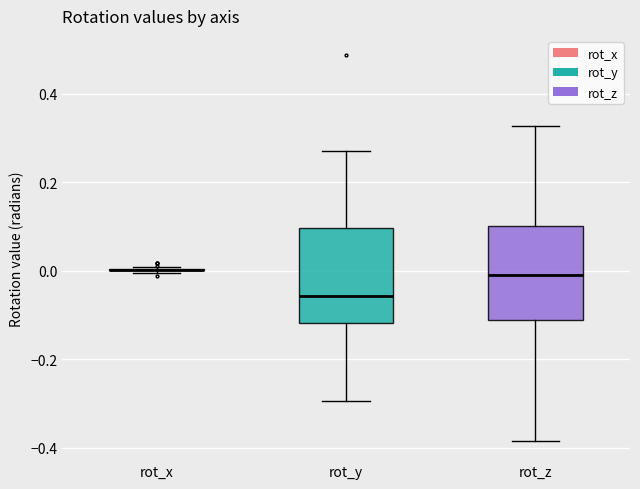

Where is the upper edge of the box for rot_y on the y-axis? The values are not printed on the chart, so give them approximately, as read against the axis.

0.10